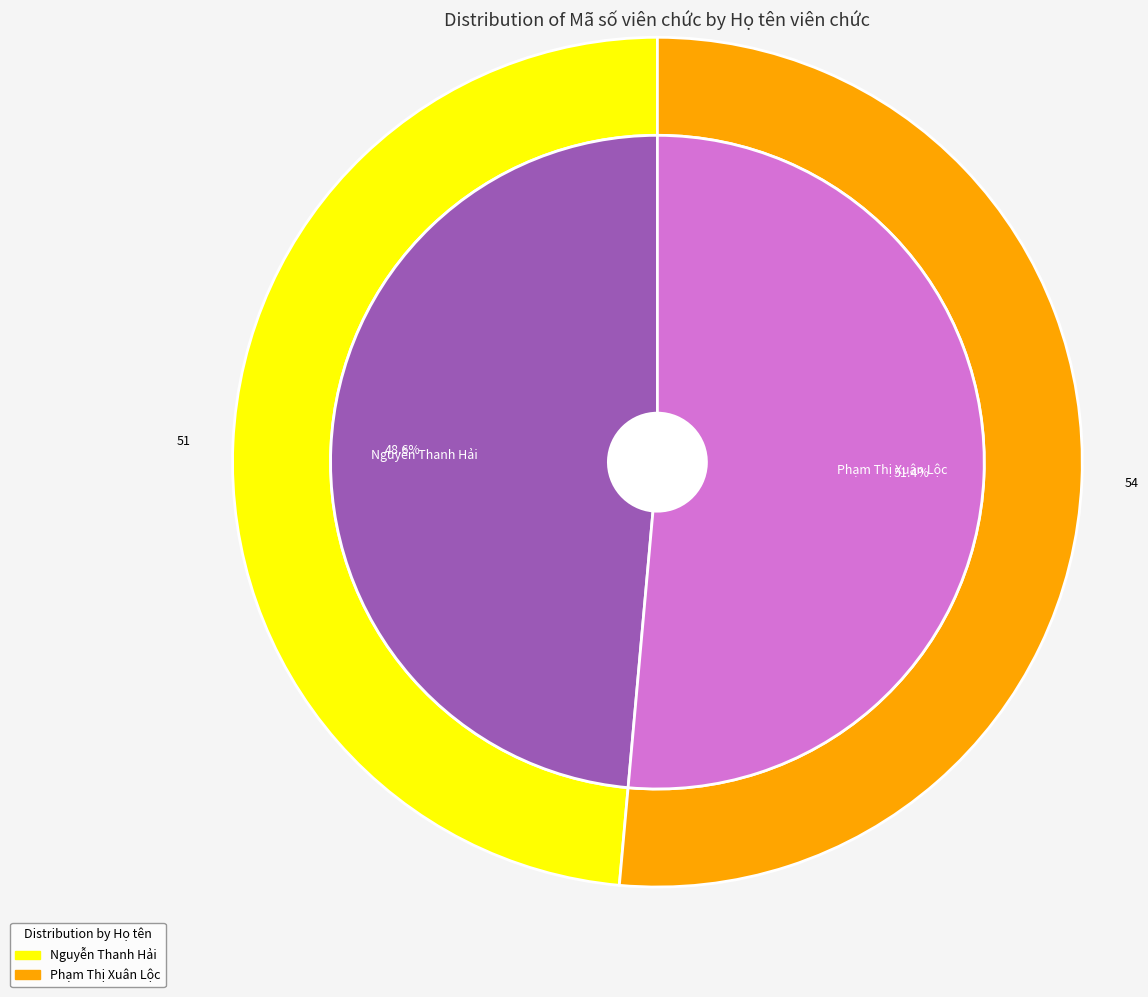

How many segments does this pie chart have?

2